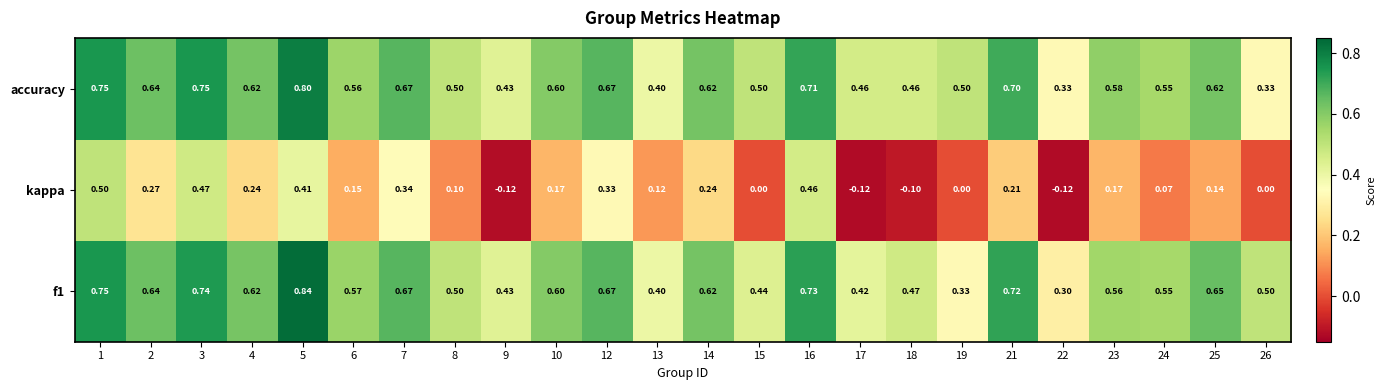

At which category does the chart reach its peak across all series?

5